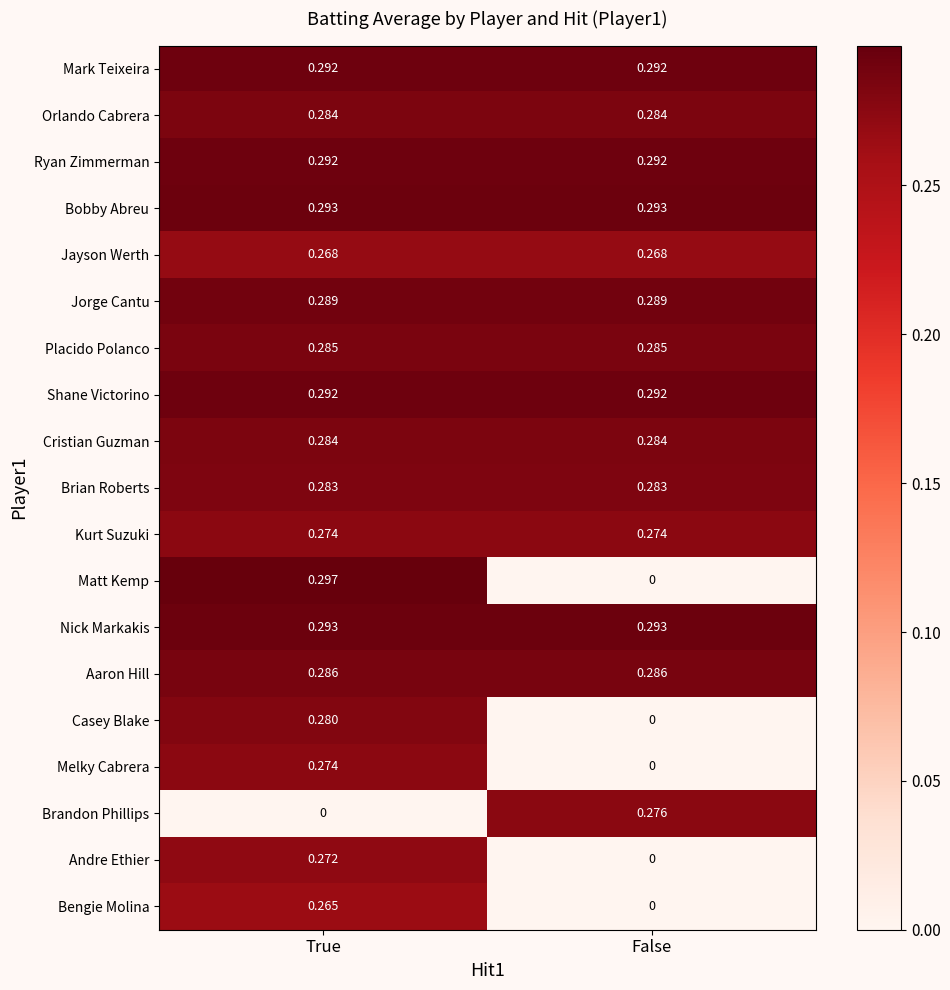

List the labels in order of Bengie Molina value, largest first.

True, False